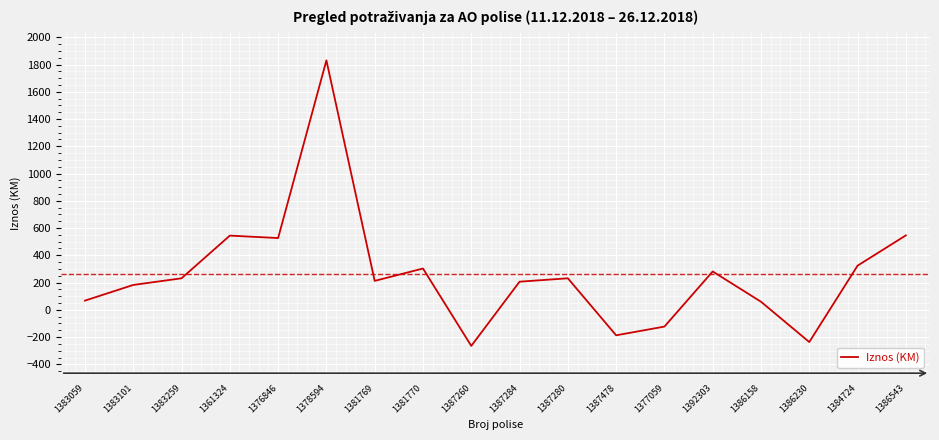

What value does the data have at 1383259?

231.3